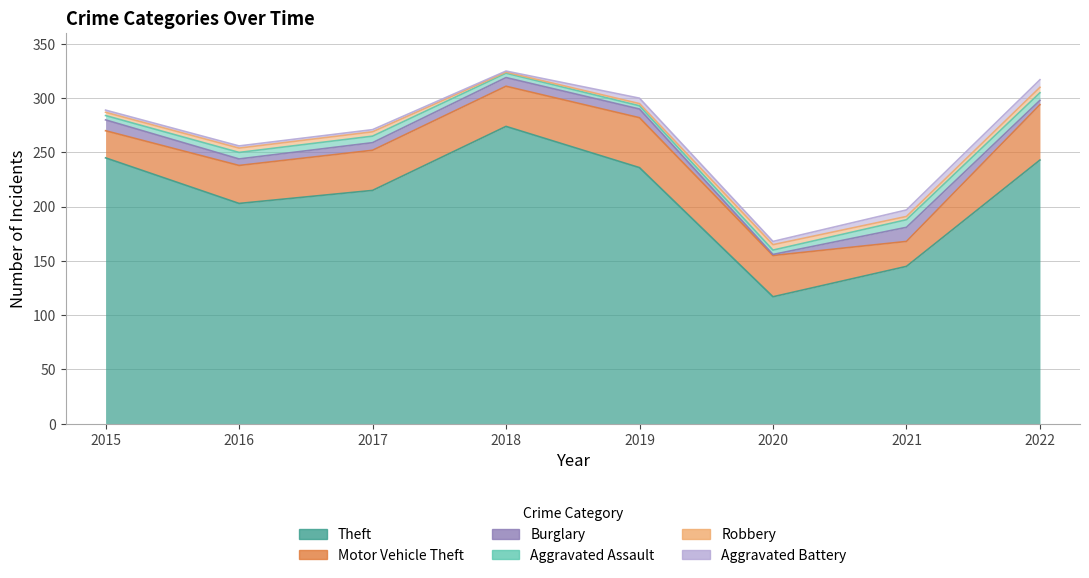

Between 2017 and 2018, which series saw the biggest shift?

Theft